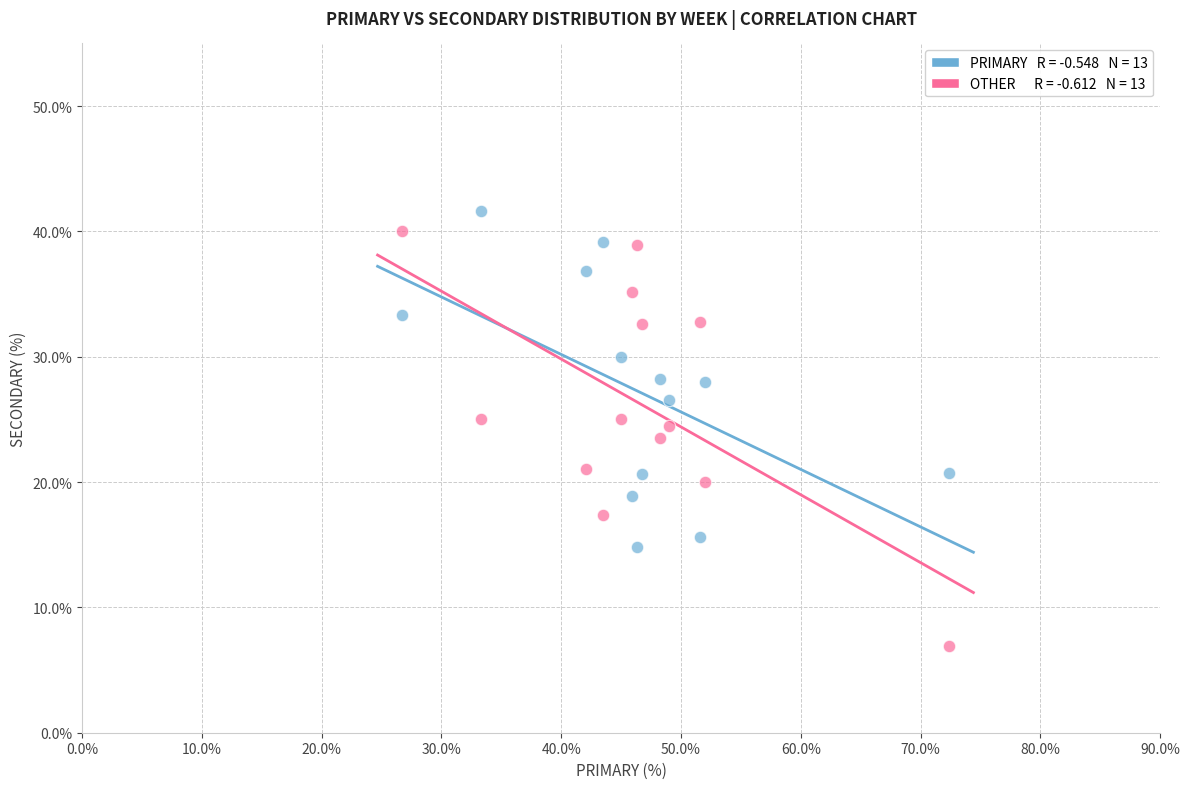

Across all data points, what is the range of X values (max minus min)?

45.7